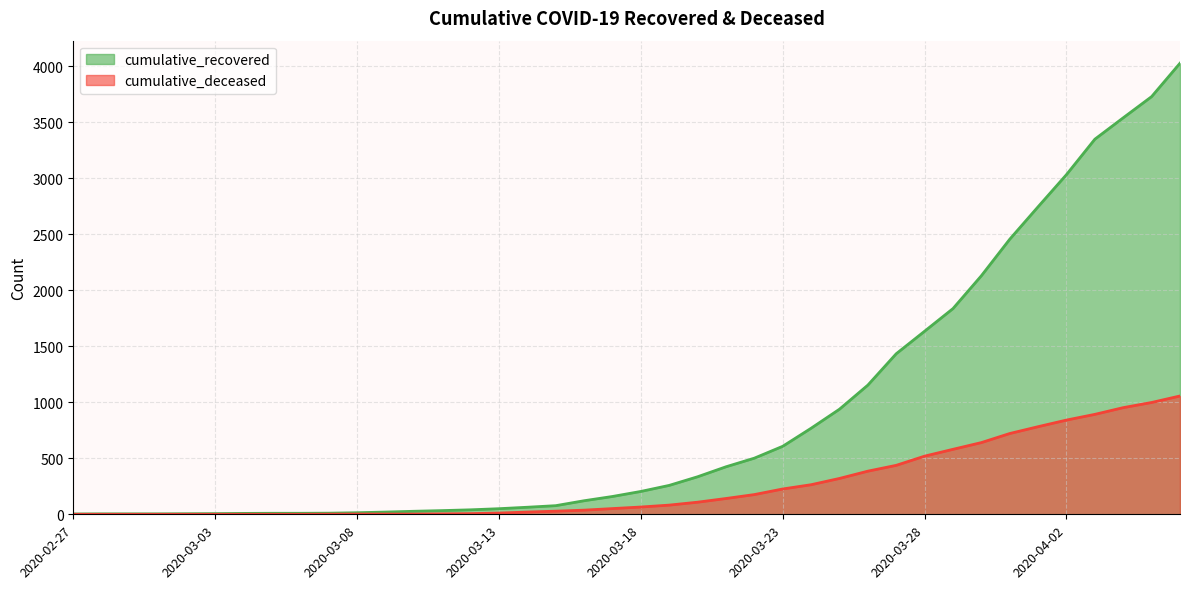

What is the difference between the maximum and minimum values in the cumulative_deceased series?

1056